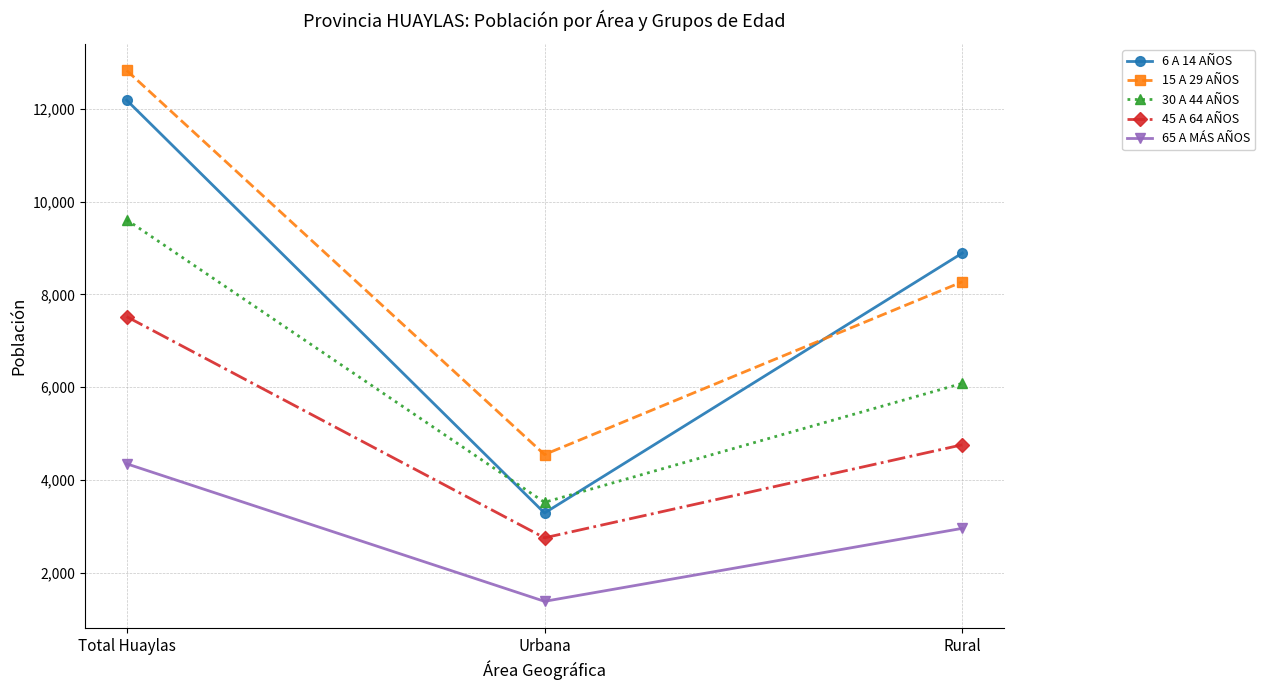

What are all the series names shown in the legend?

6 A 14 AÑOS, 15 A 29 AÑOS, 30 A 44 AÑOS, 45 A 64 AÑOS, 65 A MÁS AÑOS